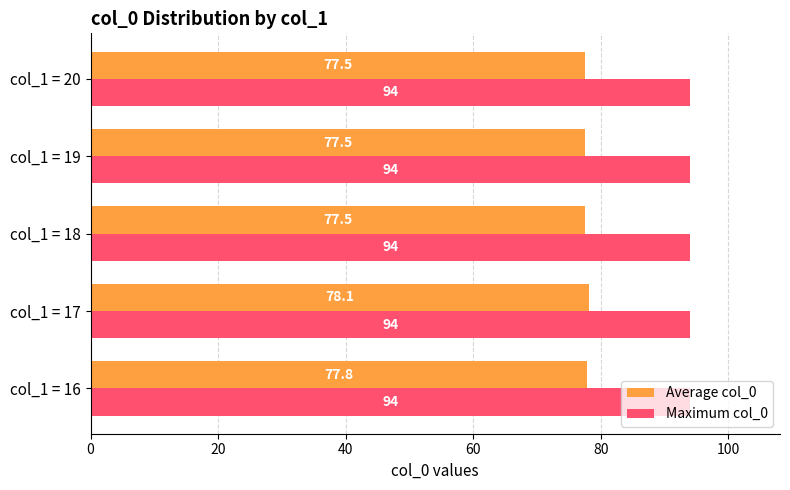

What is the maximum value for Average col_0?

78.1